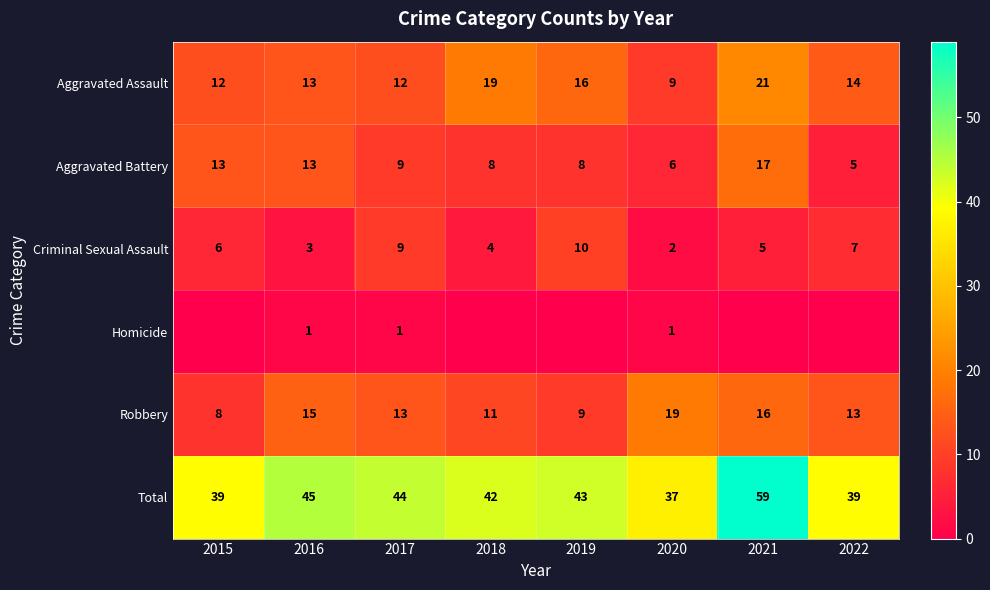

Which category has the lowest value in the Total series?

2020